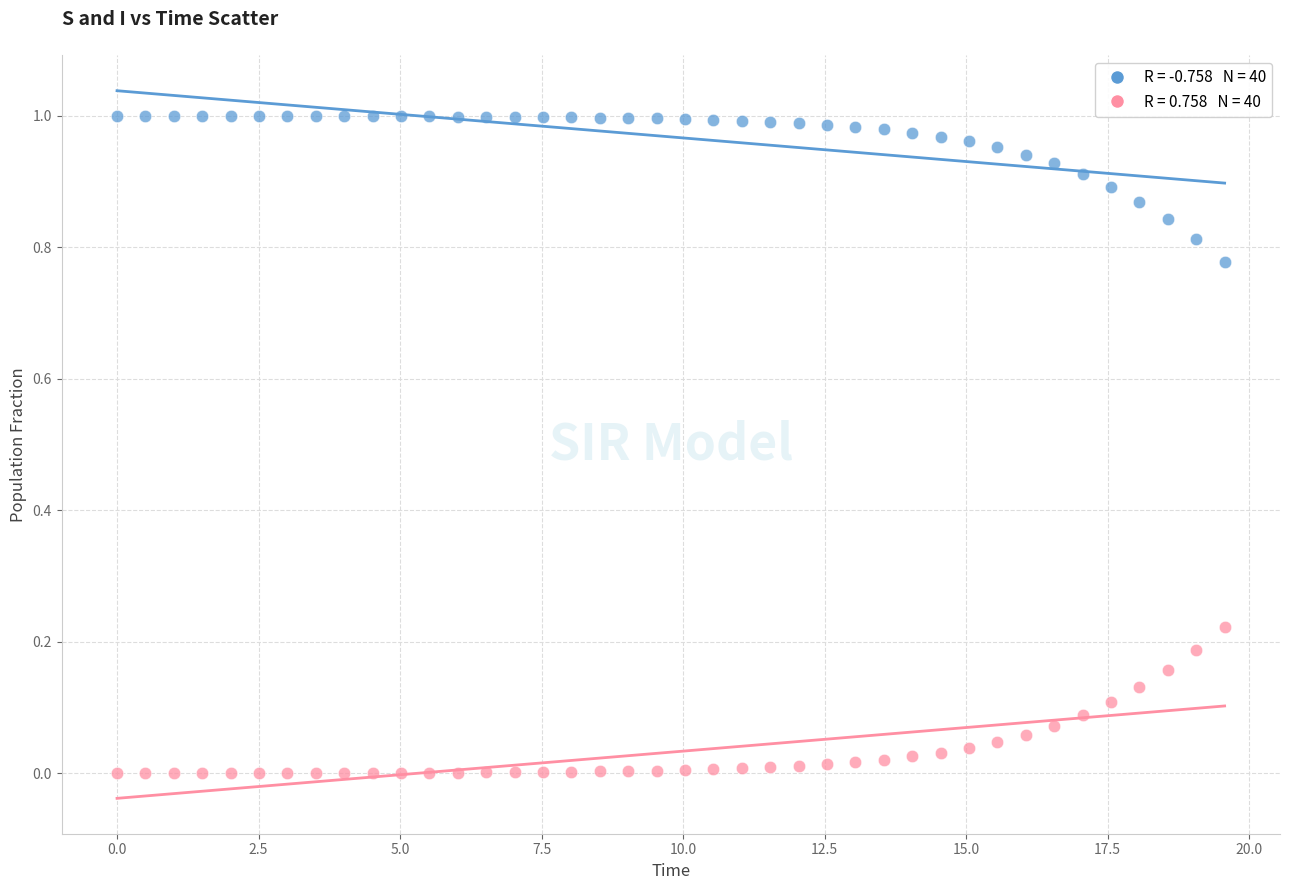

Across all data points, what is the range of X values (max minus min)?

19.6